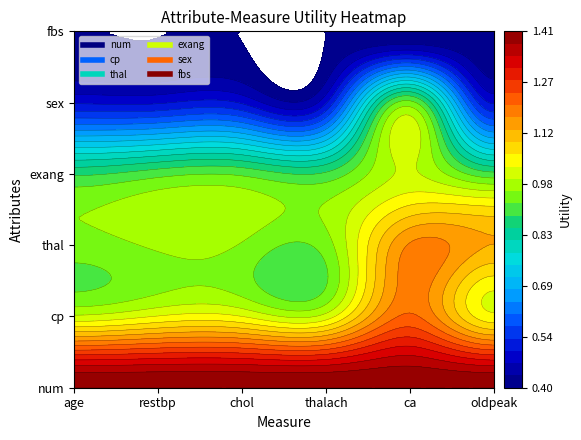

Rank the series by their maximum value, from lowest to highest.

fbs, sex, exang, thal, cp, num